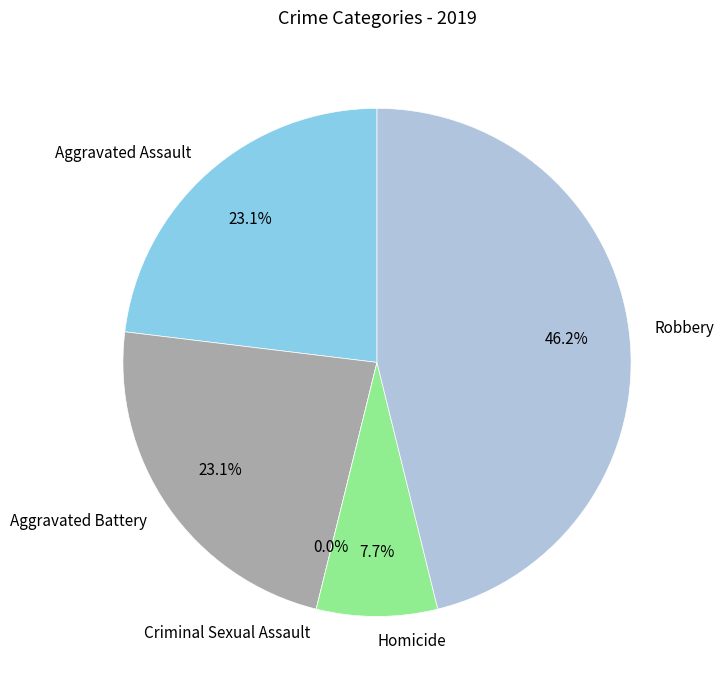

To the nearest percent, what is the difference between the largest and smallest slice percentages?

46%